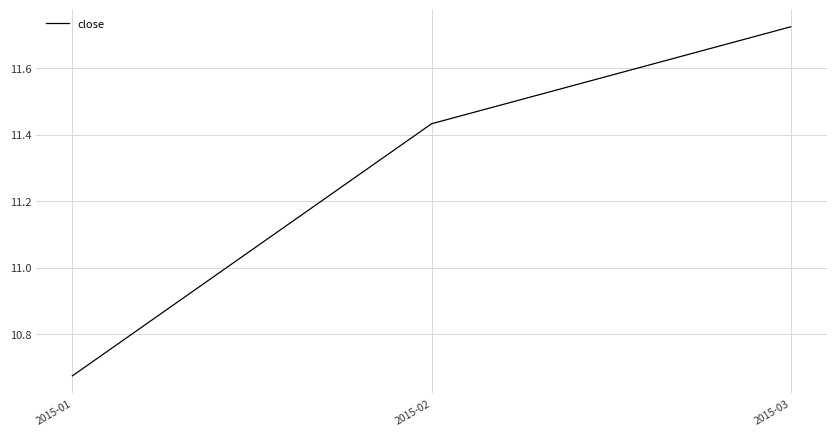

Which label corresponds to the largest value in the chart?

2015-03